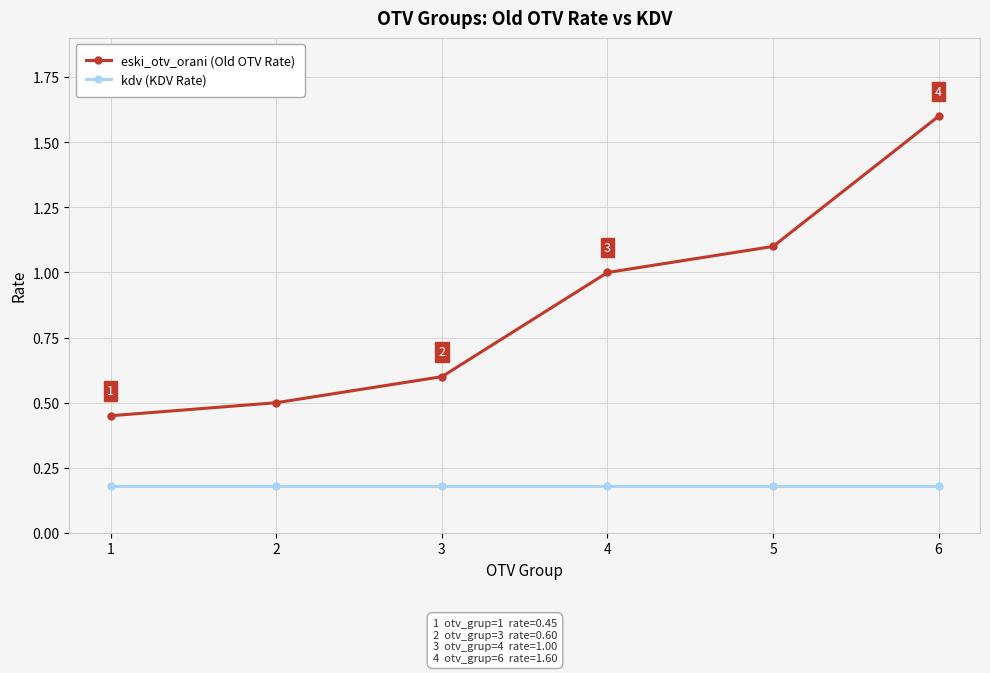

Count the number of categories in the chart.

6